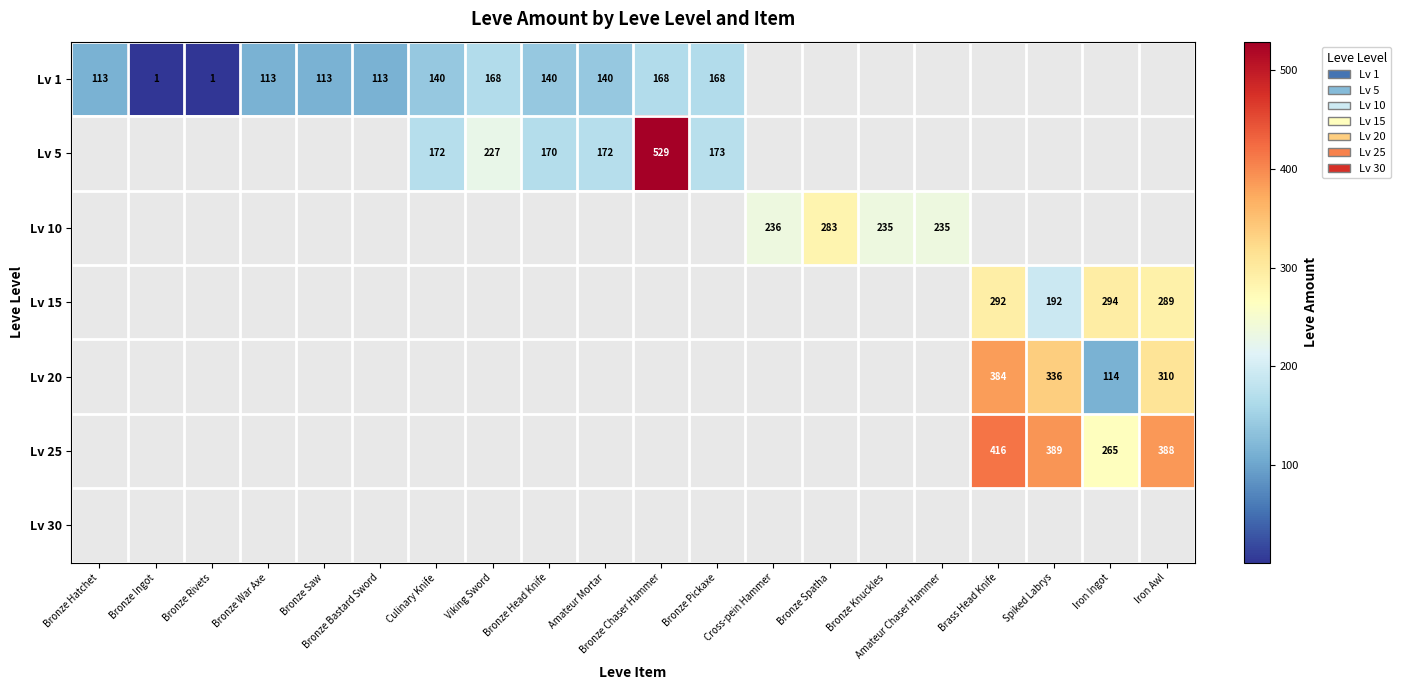

How many series are shown in this chart?

7